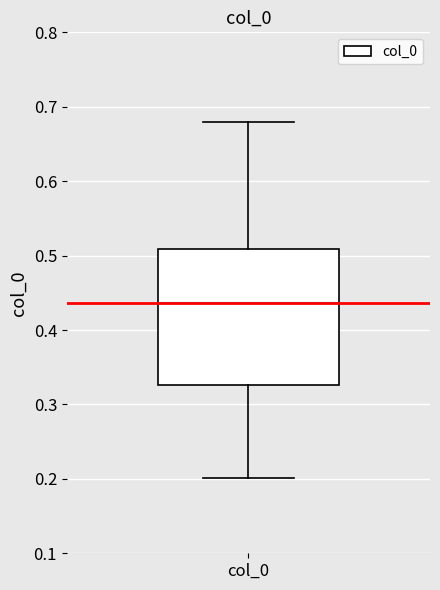

Read this box plot against the y-axis: the position of the median line, the range covered by the box, and the ends of both whiskers. The values are not printed on the chart, so give them approximately, as read against the axis.

median 0.44, box 0.33 to 0.51, whiskers 0.20 to 0.68